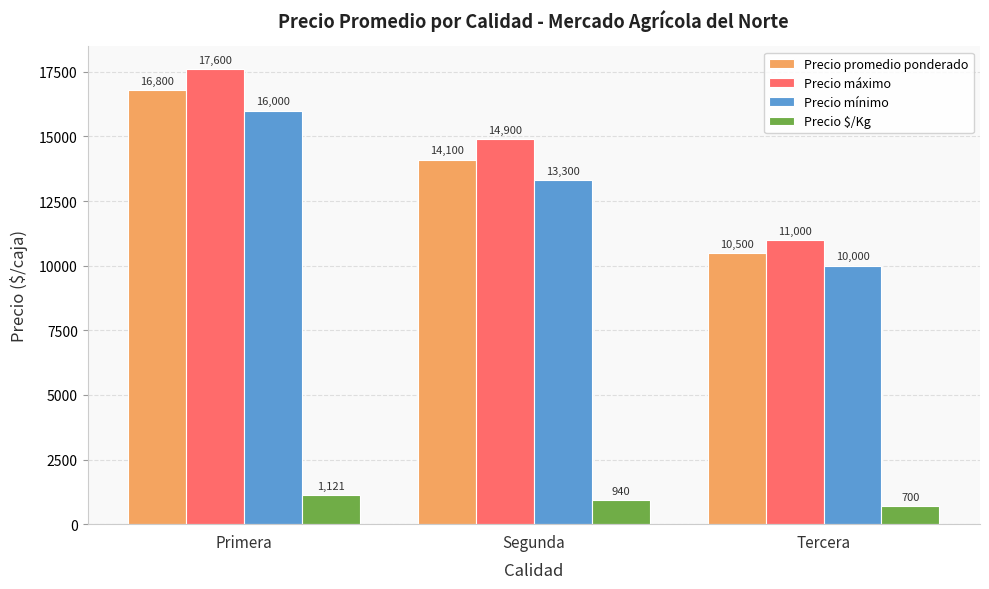

How many data points in Precio promedio ponderado are less than 14100?

1